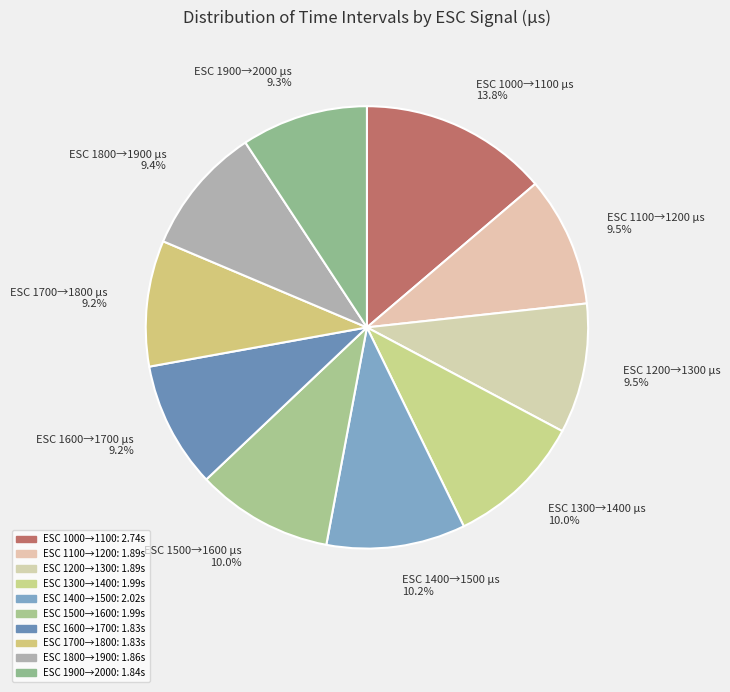

What is the largest slice in the pie chart?

ESC 1000→1100 µs 13.8%